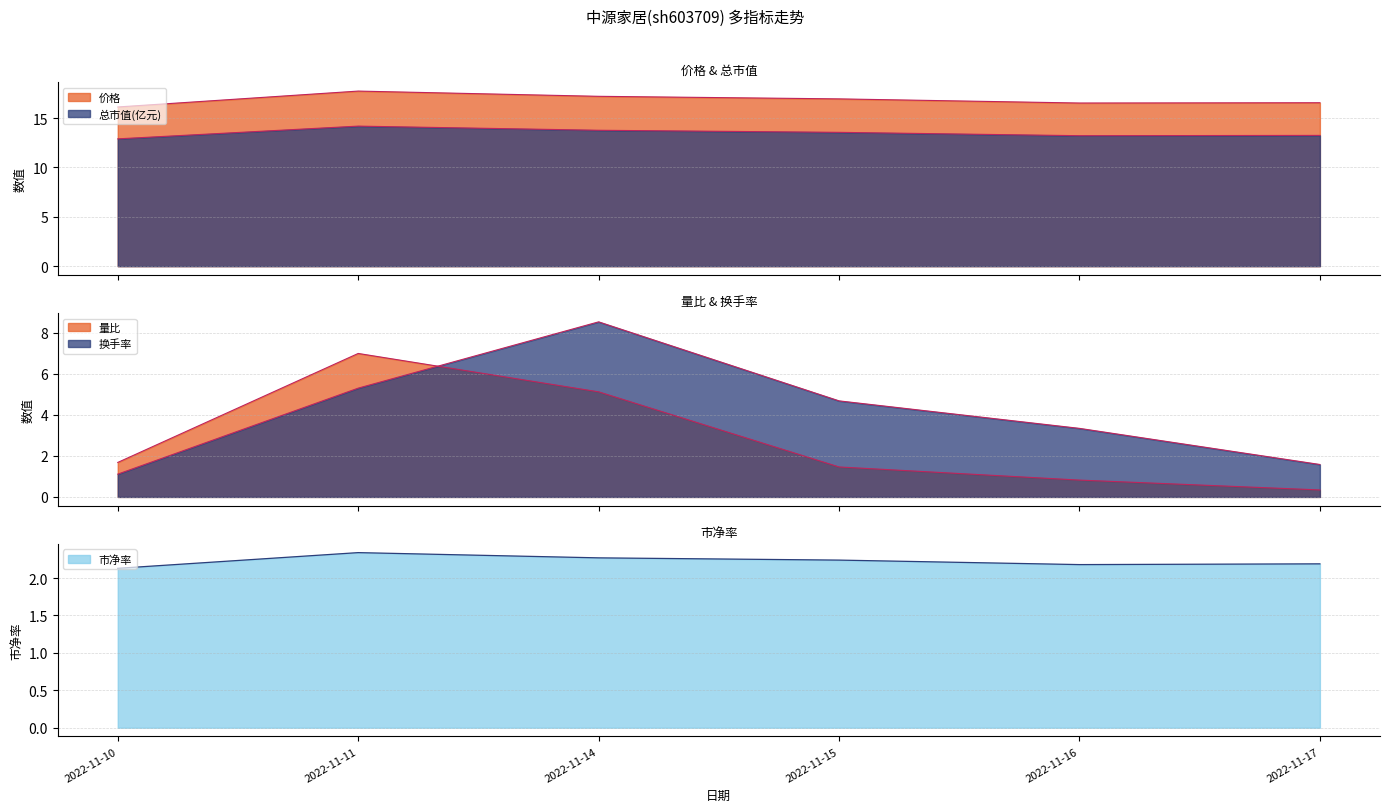

Count the number of categories in the chart.

6